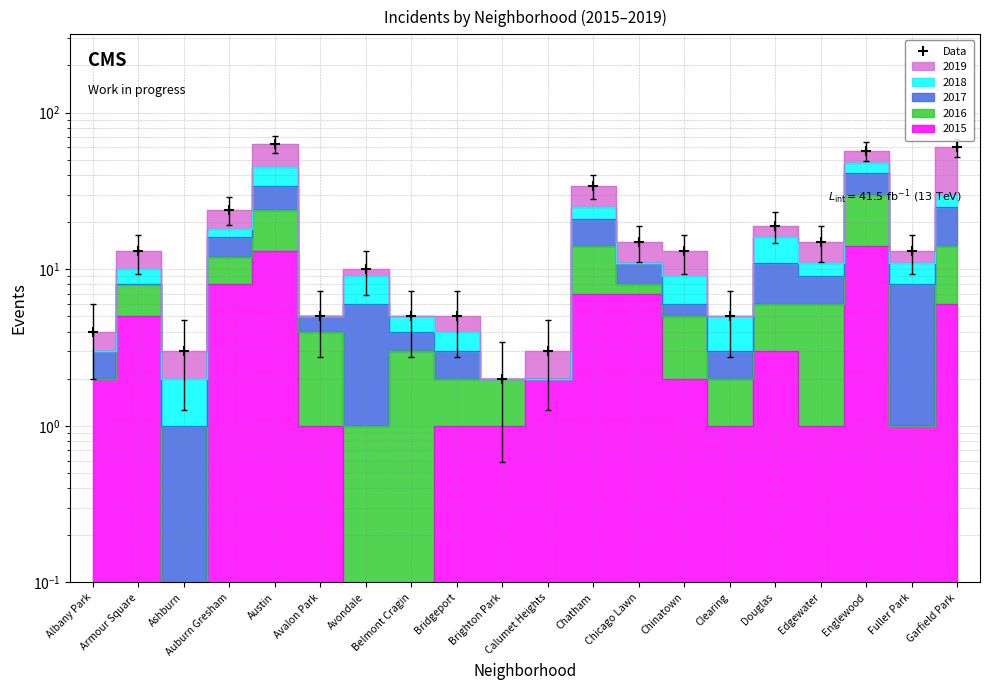

The chart shows a value of 63 at Austin. True or false?

True